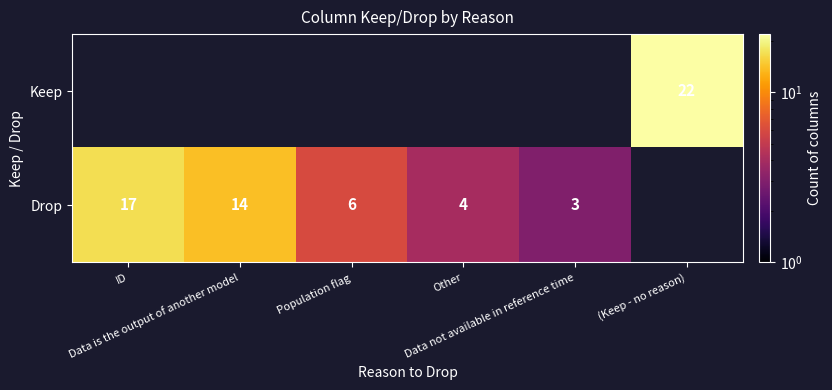

What is the greatest value displayed?

22.0